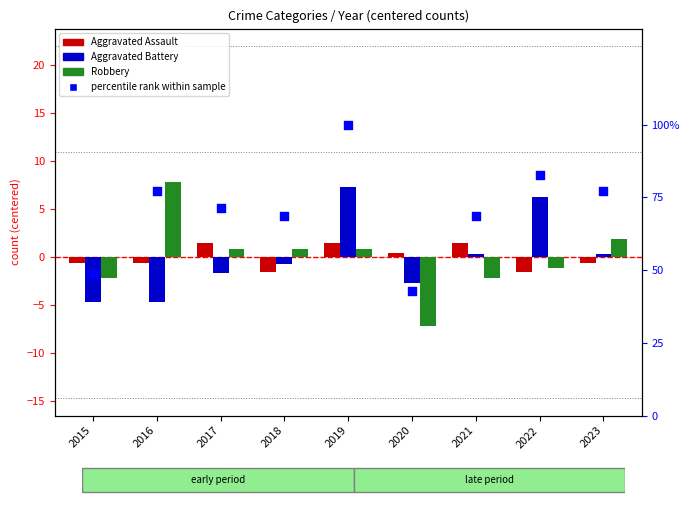

At how many categories does at least one series exceed 61?

7